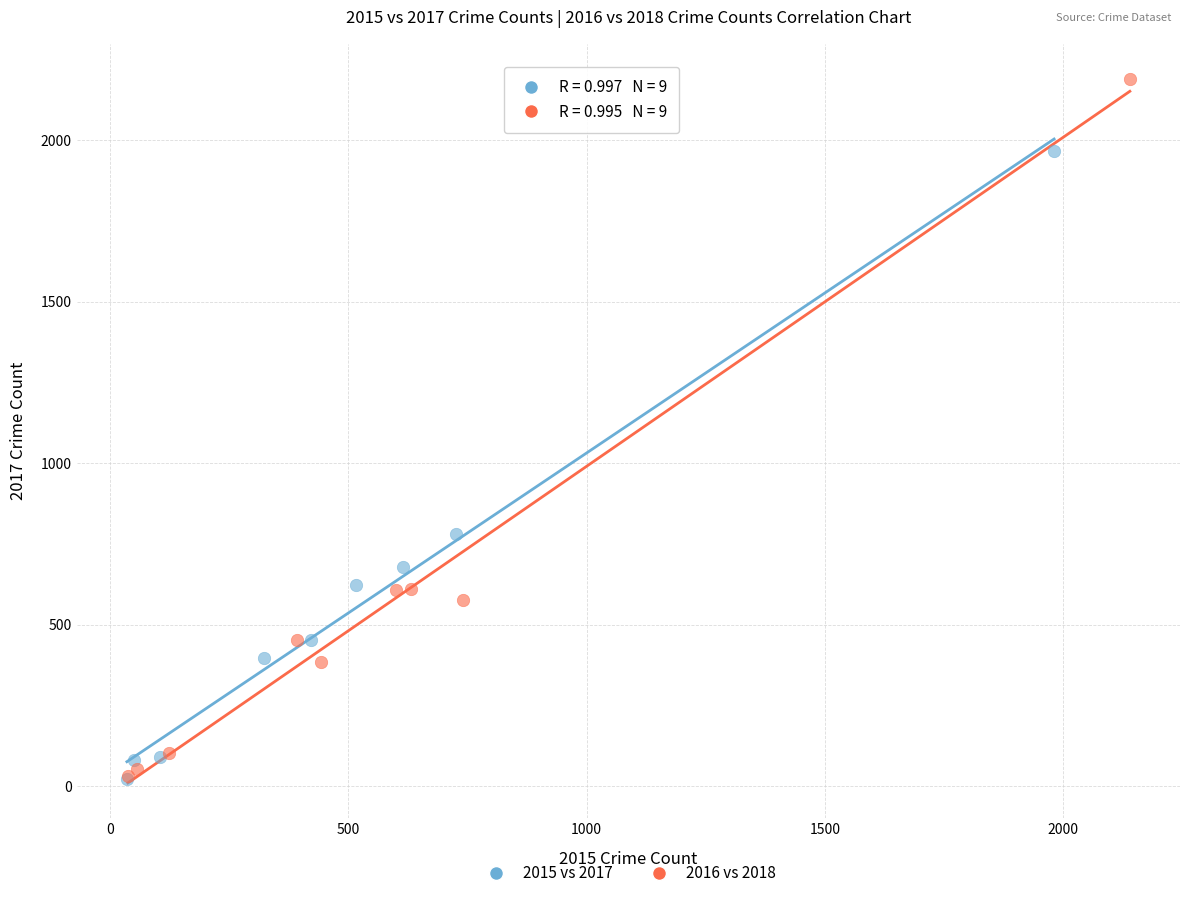

Which series has the widest spread of Y values?

2016 vs 2018